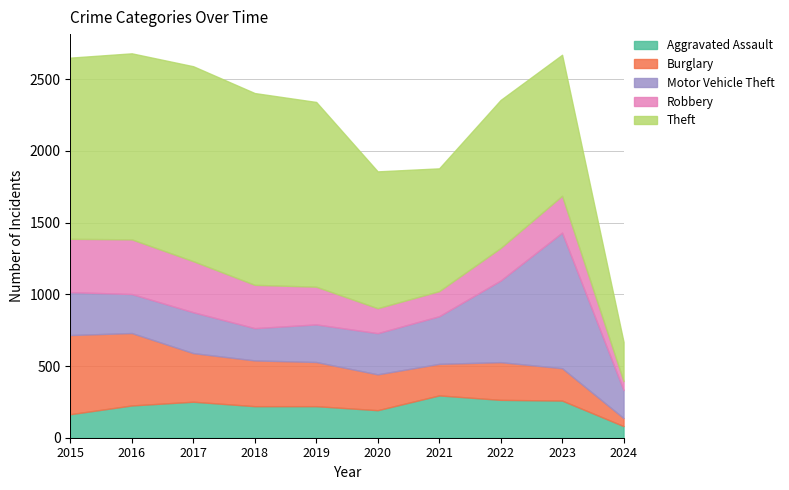

How many lines are shown in the chart?

5